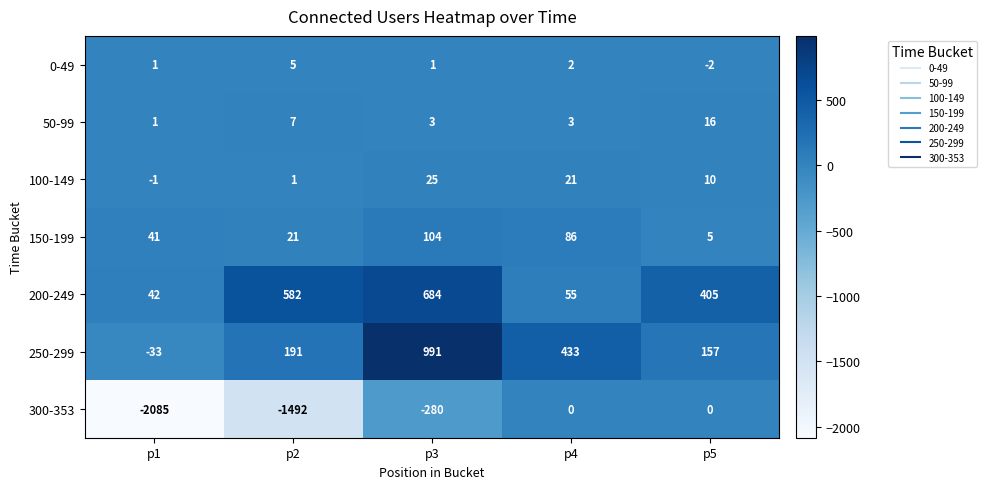

How many categories are shown in the chart?

5